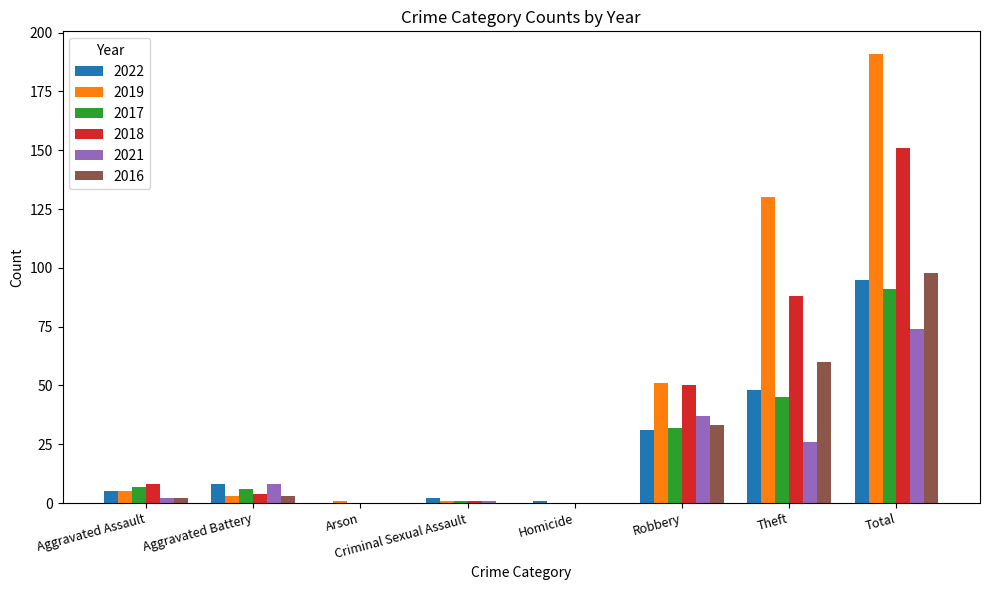

Which series has the widest spread of values?

2019